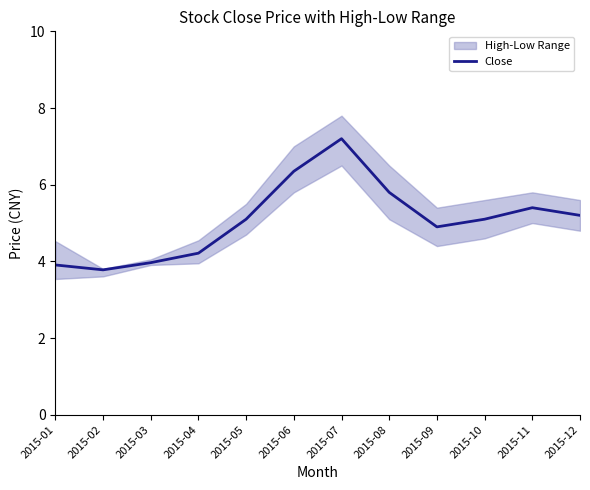

What is the change in value from 2015-07 to 2015-09?

-2.3